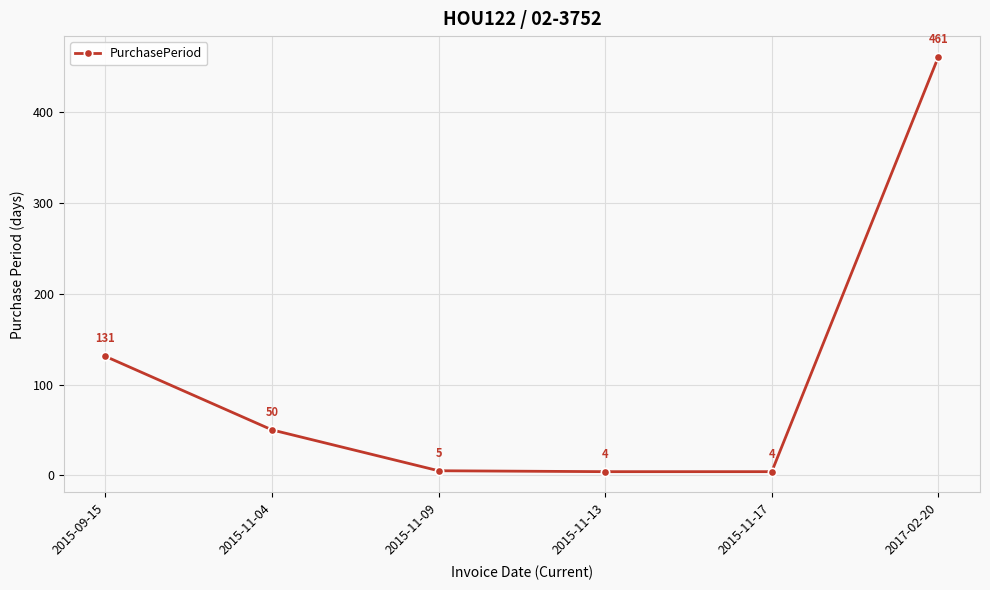

The value at 2017-02-20 is 227. True or false?

False